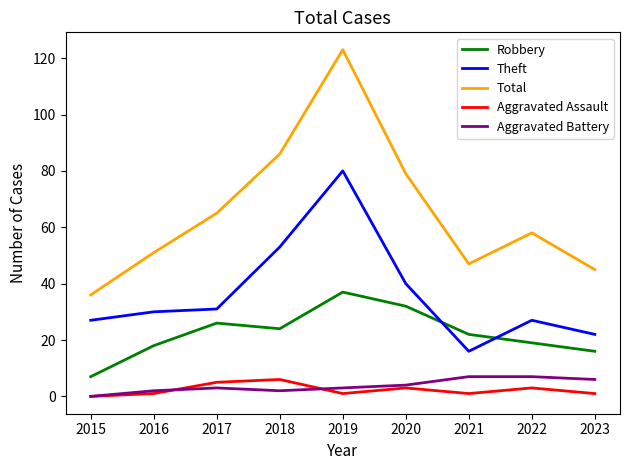

The Theft series shows 35 at 2023. True or false?

False